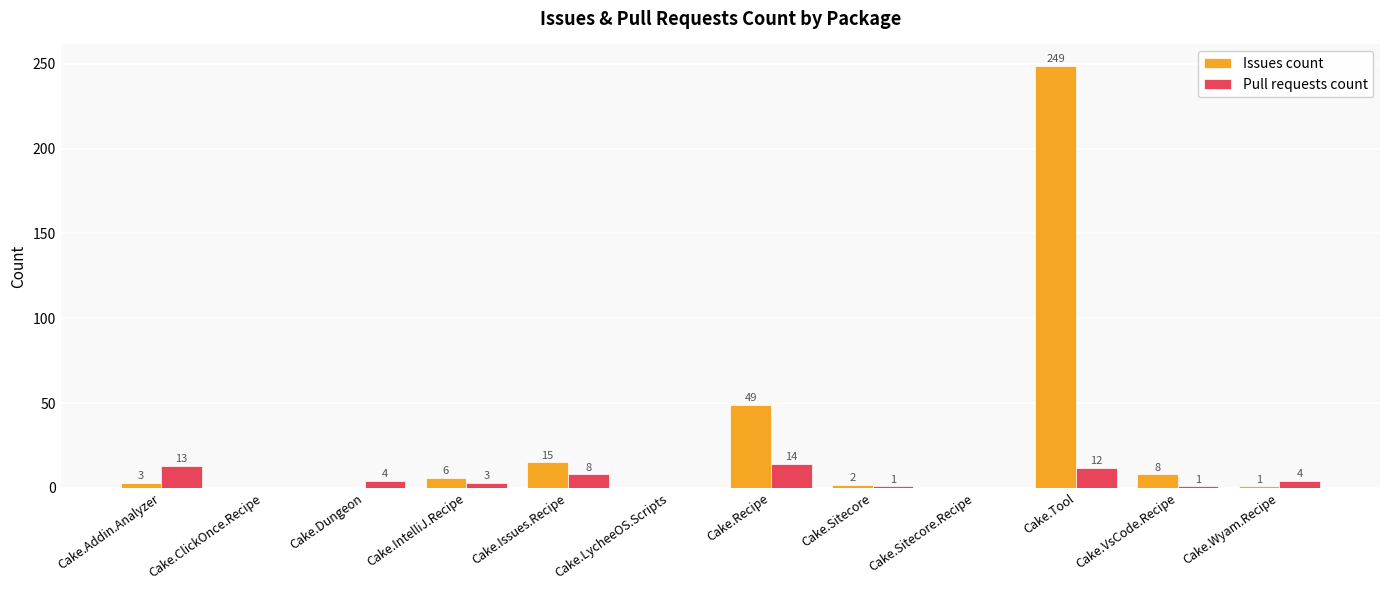

How many series are shown in this chart?

2